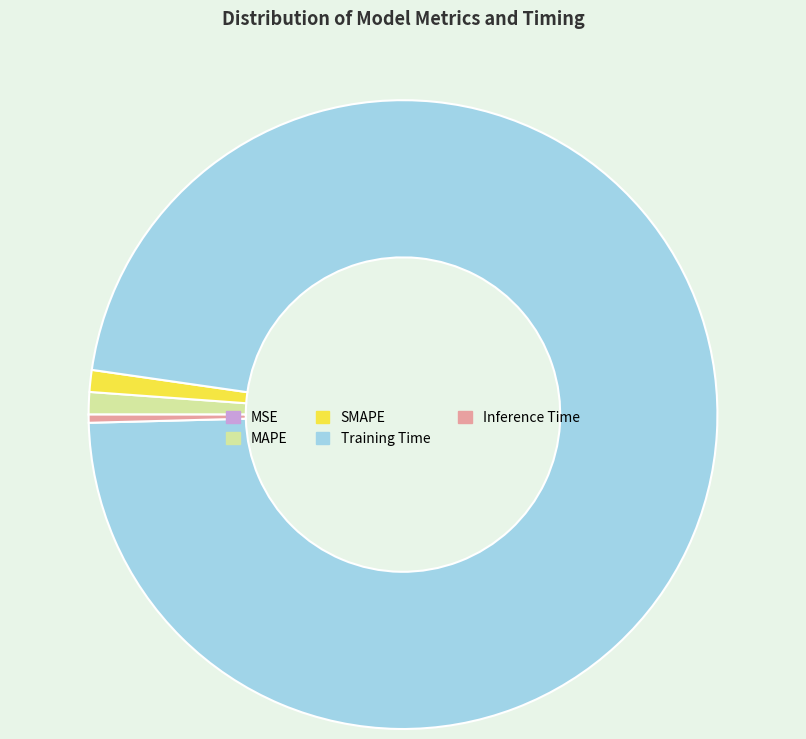

Which slice is the largest?

Training Time